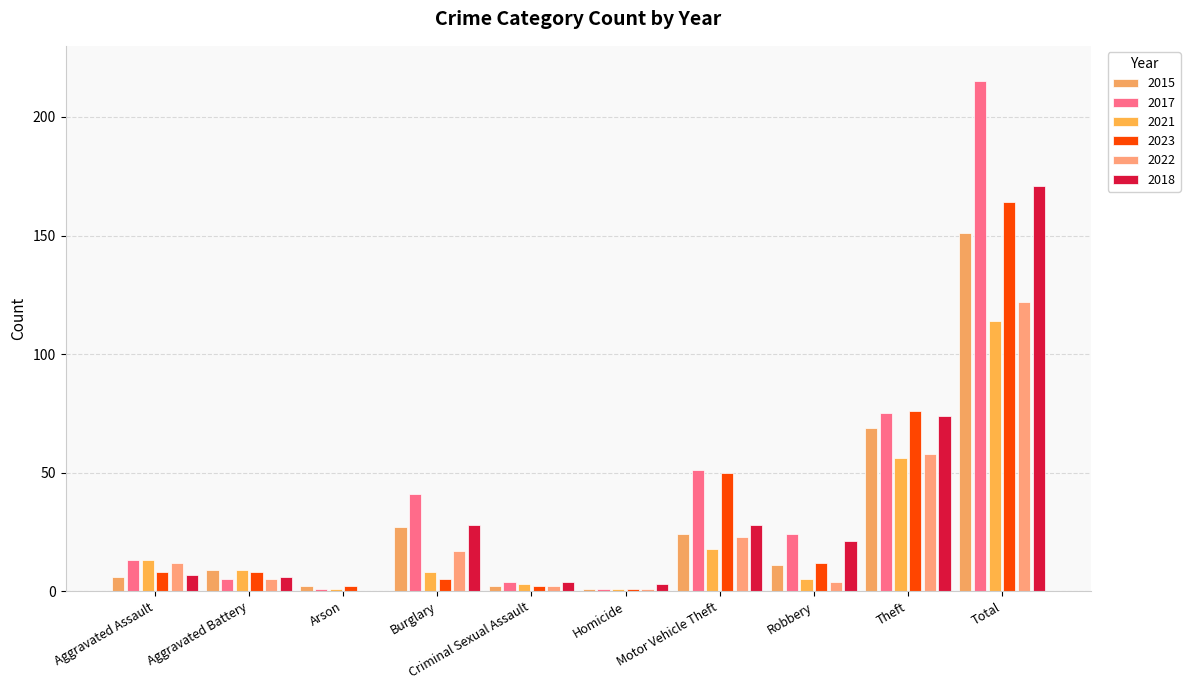

At which label does 2017 reach its peak?

Total